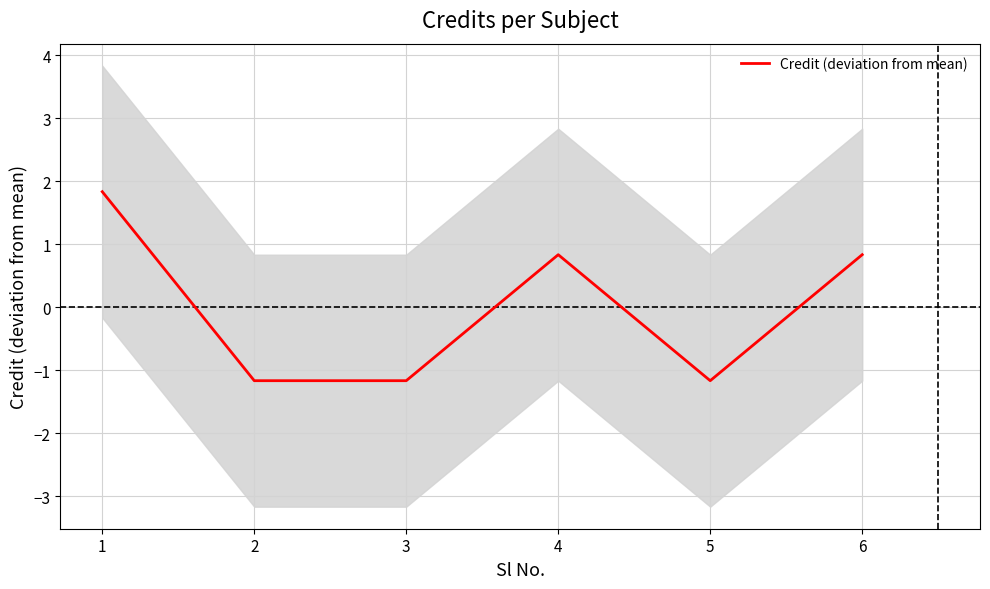

Reading left to right, extract all data points from this chart.

1=1.8	2=-1.2	3=-1.2	4=0.8	5=-1.2	6=0.8